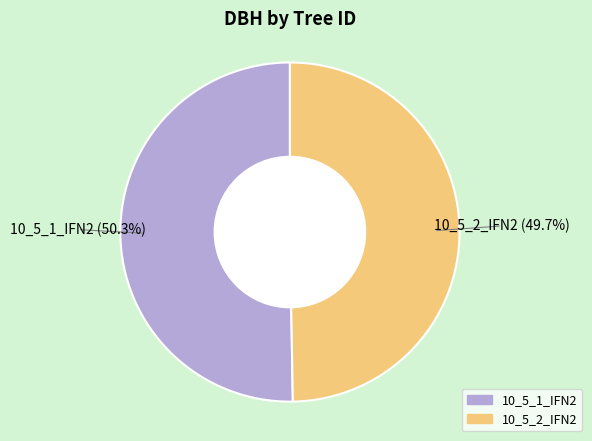

How many slices are in this pie chart?

2